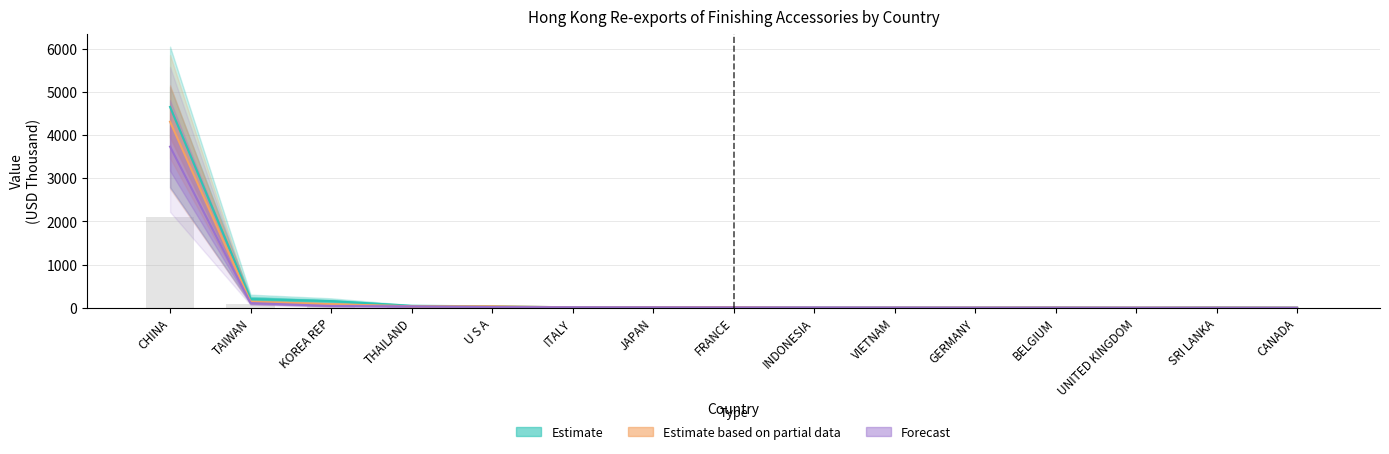

At how many categories does at least one series exceed 336?

1